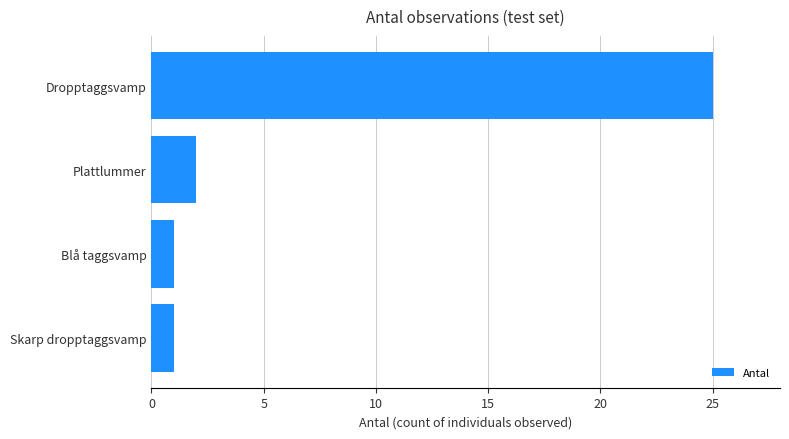

What is the average value?

7